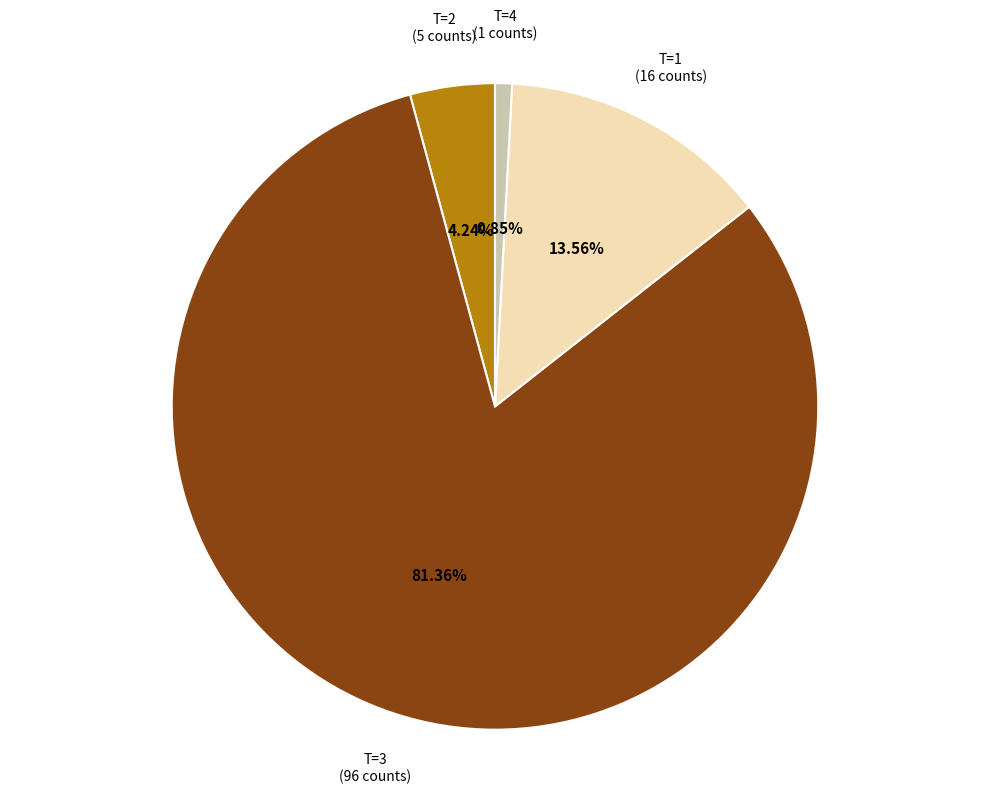

Is there a majority slice in this chart?

Yes